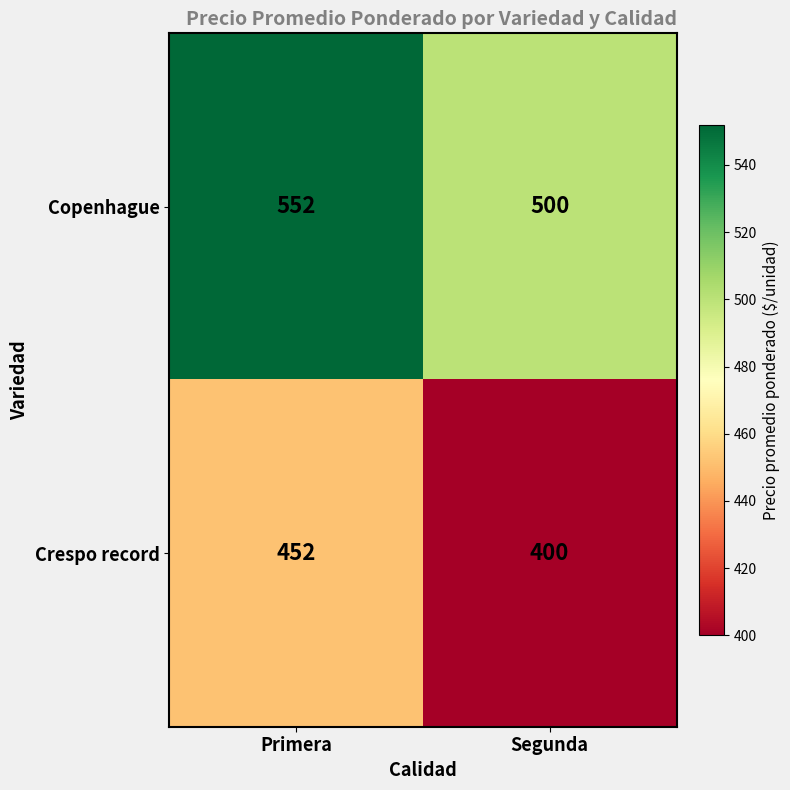

What is the approximate value of Crespo record at Primera, to the nearest 10?

450